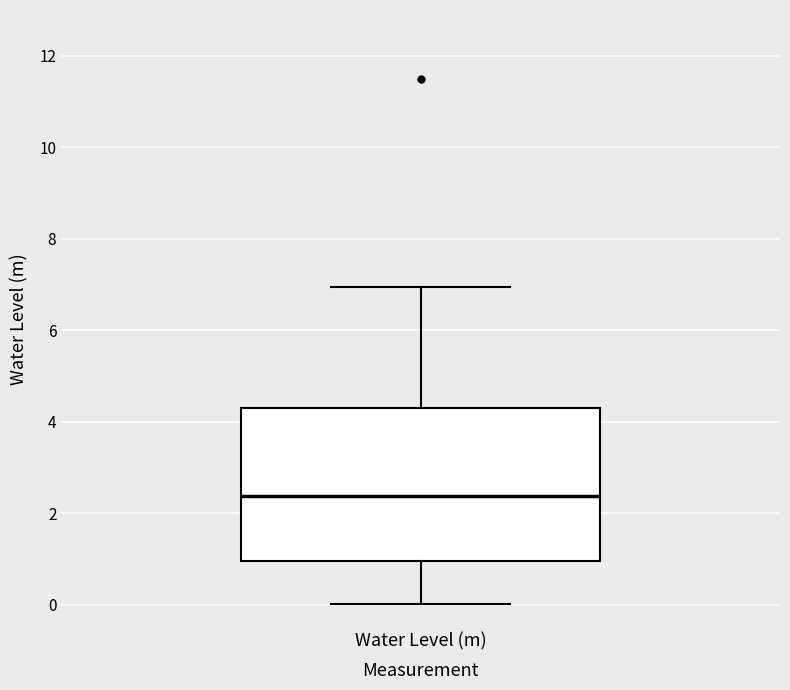

Read this box plot against the y-axis: the position of the median line, the range covered by the box, and the ends of both whiskers. The values are not printed on the chart, so give them approximately, as read against the axis.

median 2.4, box 1.0 to 4.4, whiskers 0.0 to 7.0